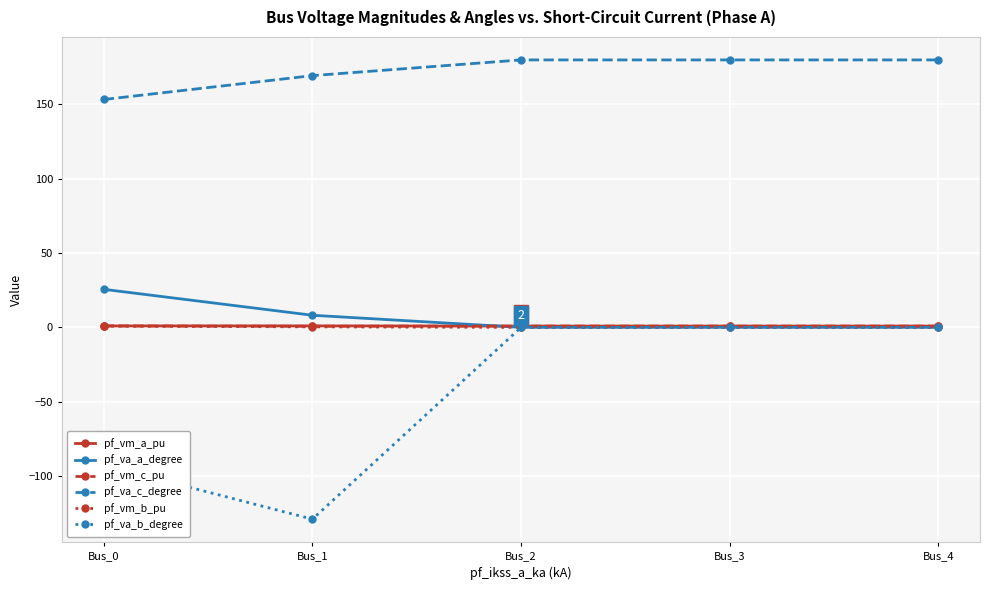

Which series changed the most between Bus_1 and Bus_4?

pf_va_b_degree